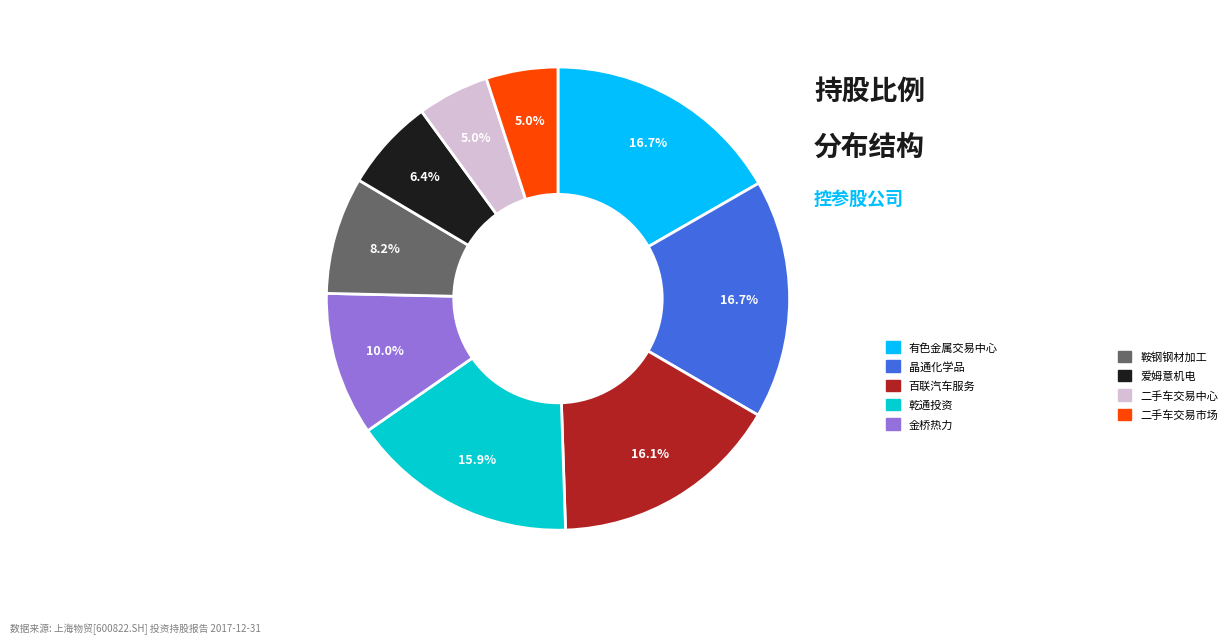

Is there any slice that represents more than half of the pie?

No